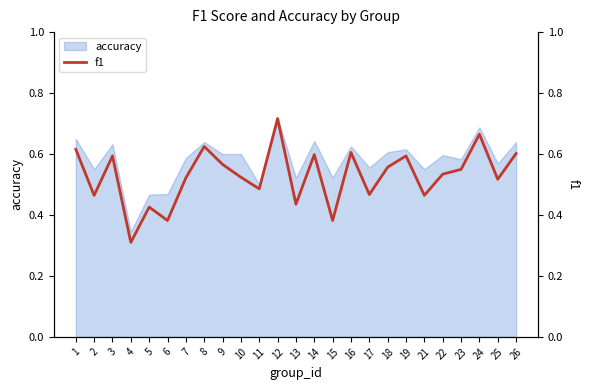

How many categories are shown in the chart?

25